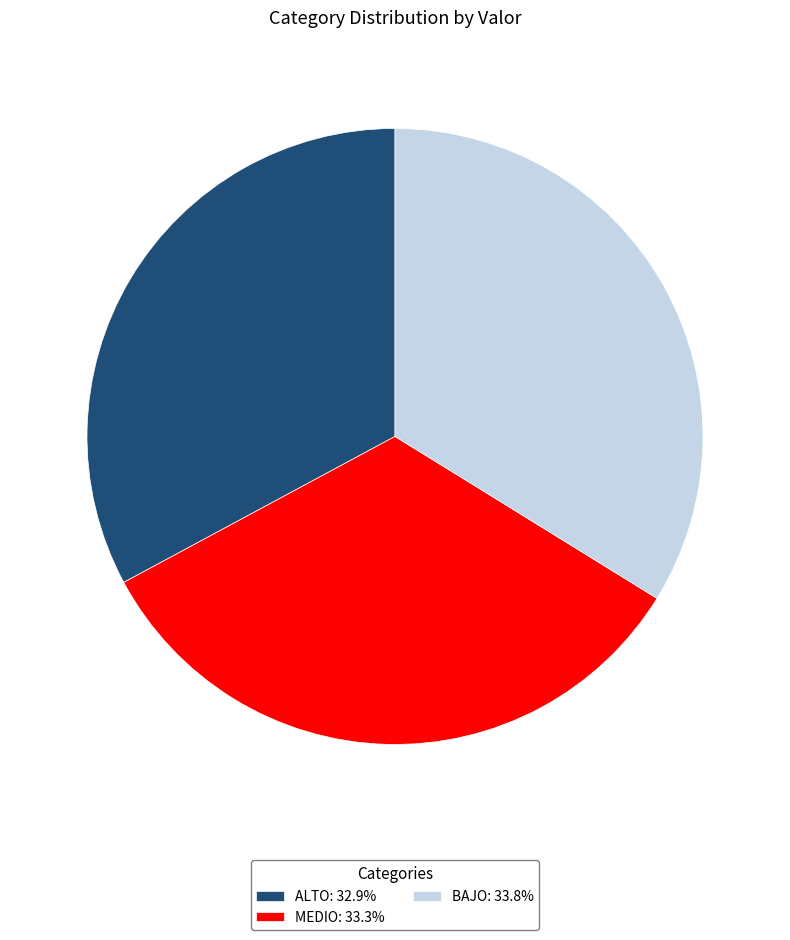

Do ALTO and MEDIO together represent more than half of the pie?

Yes